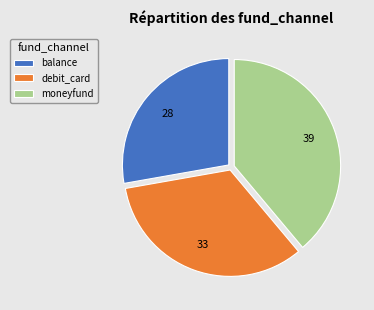

How many slices are in this pie chart?

3